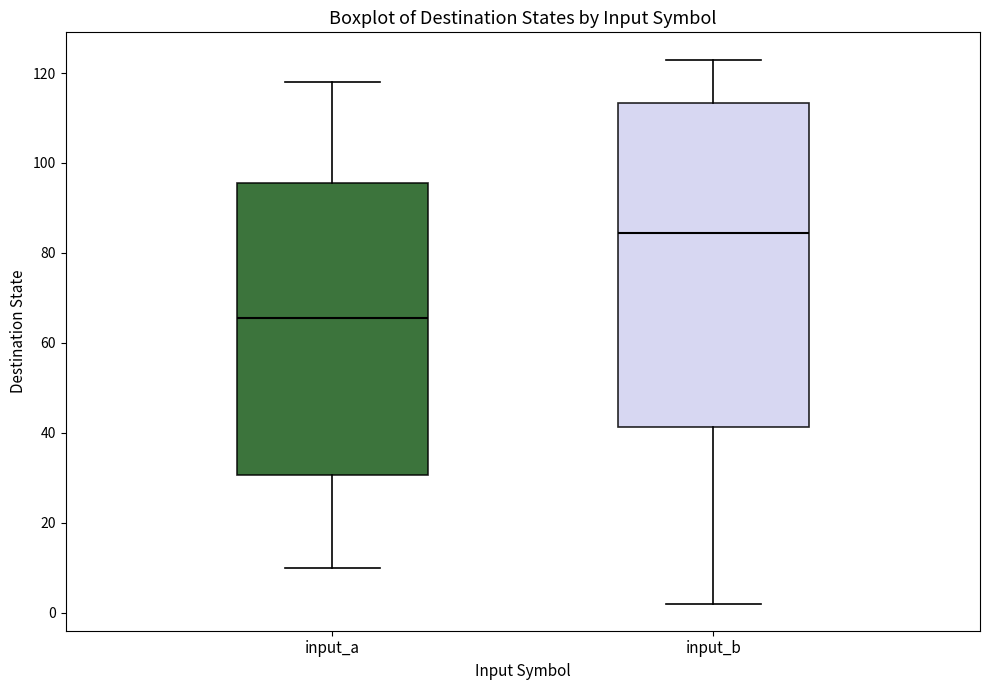

Which box has the highest median line?

input_b